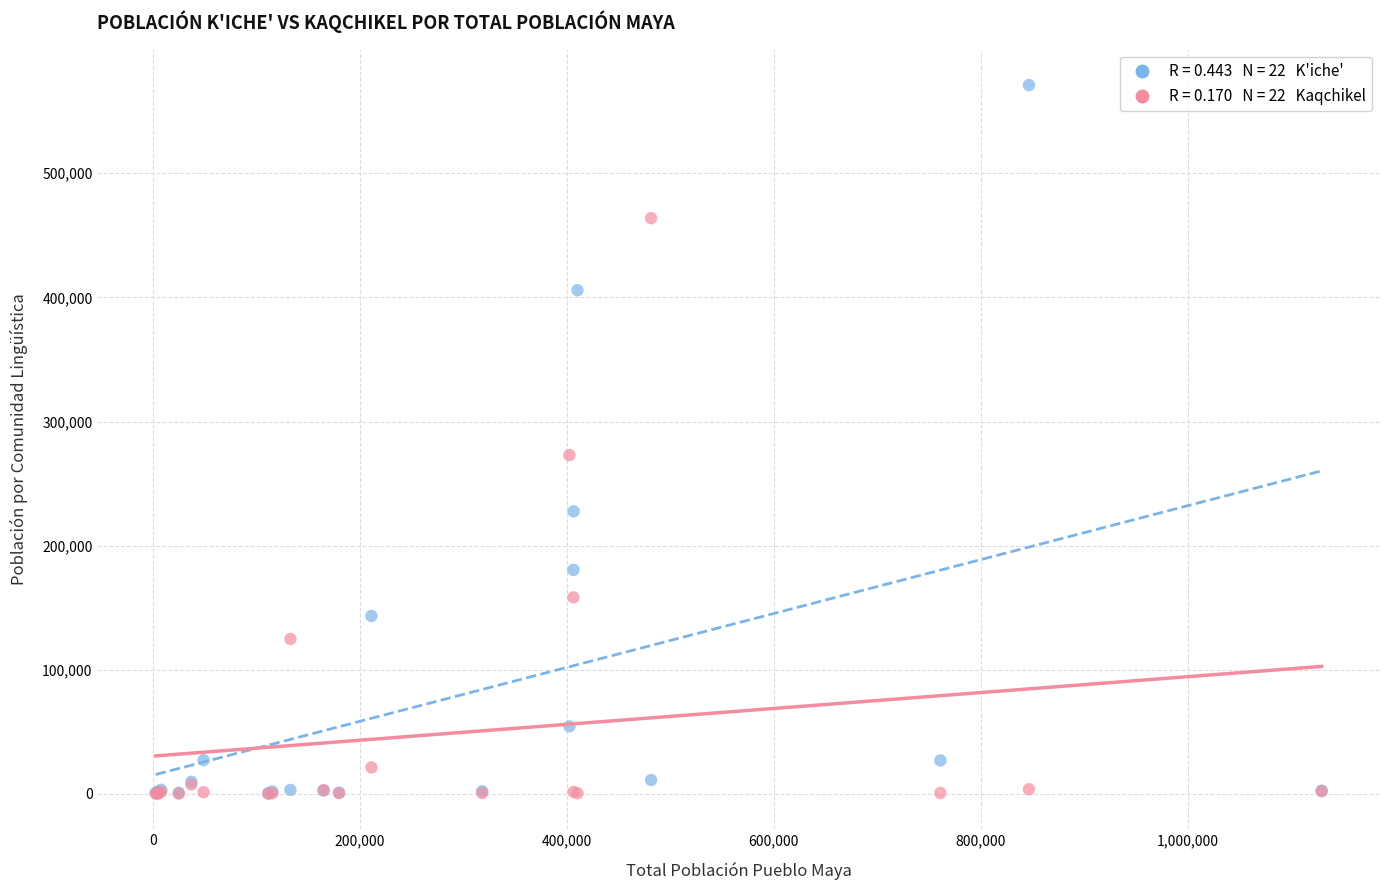

Across all series, what Y value is closest to 285597?

272989